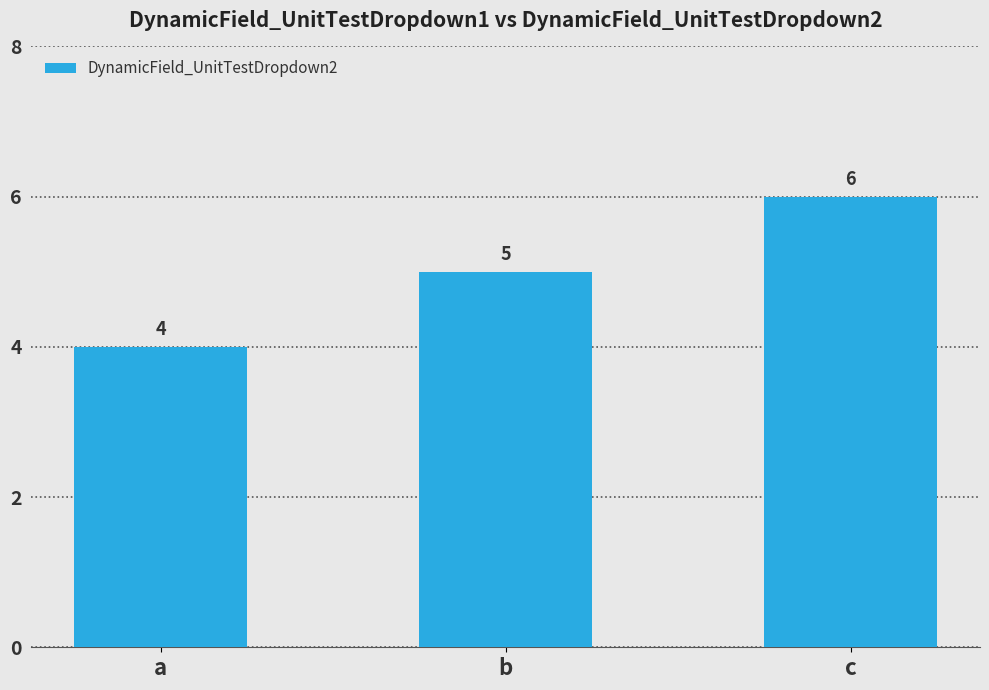

How many data points are less than 5?

1